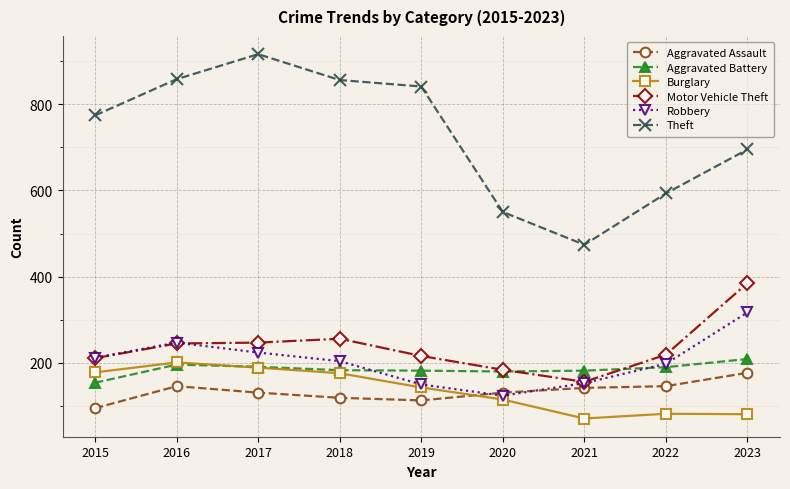

What is the sum of all Aggravated Assault values?

1200